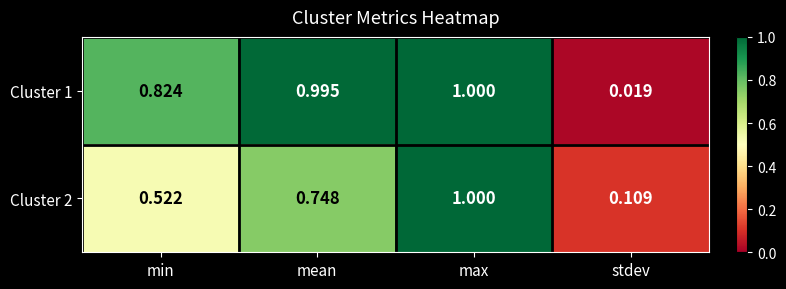

Count the number of categories in the chart.

4